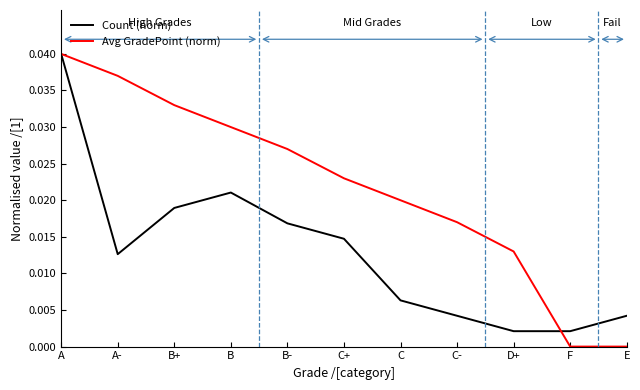

List the series in order of their overall mean, highest first.

Avg GradePoint (norm), Count (norm)